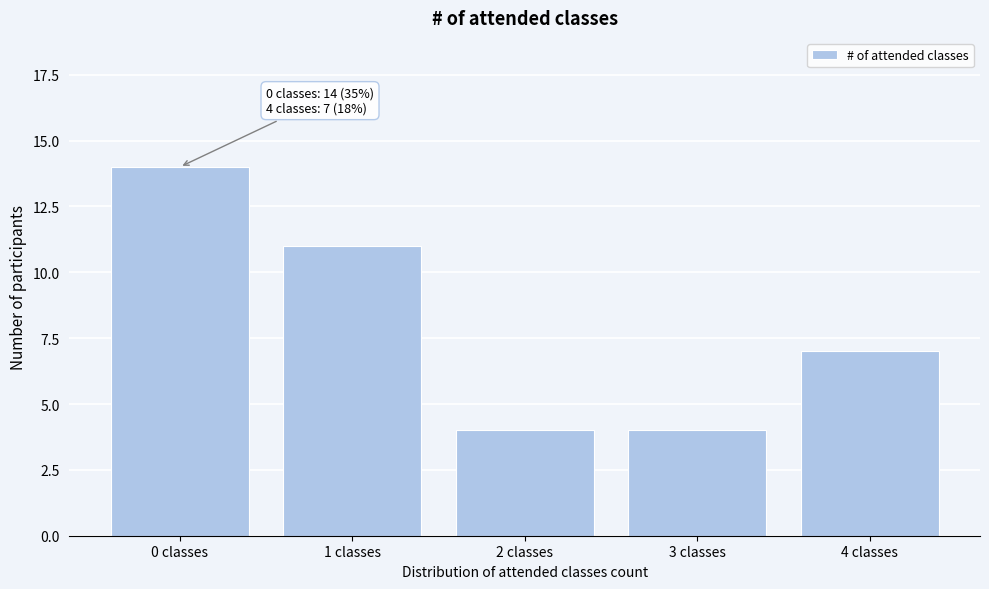

Reading left to right, extract all data points from this chart.

14	11	4	4	7